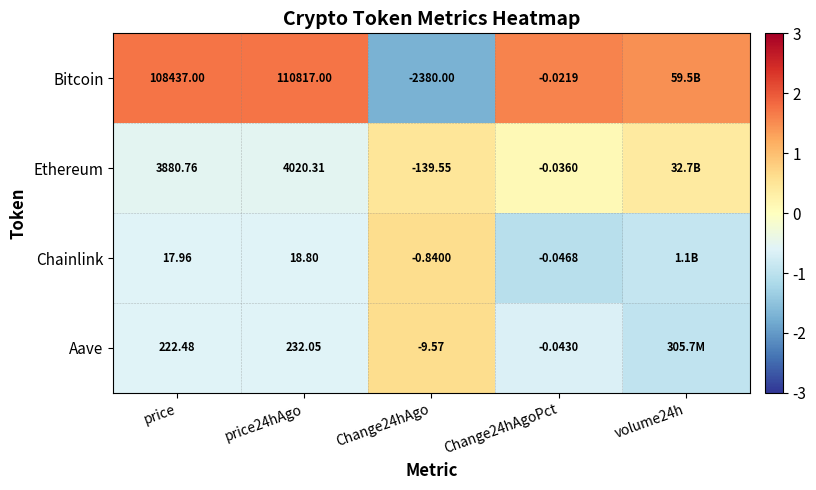

Is the value of Chainlink at Change24hAgoPct greater than the value of Aave at price?

No